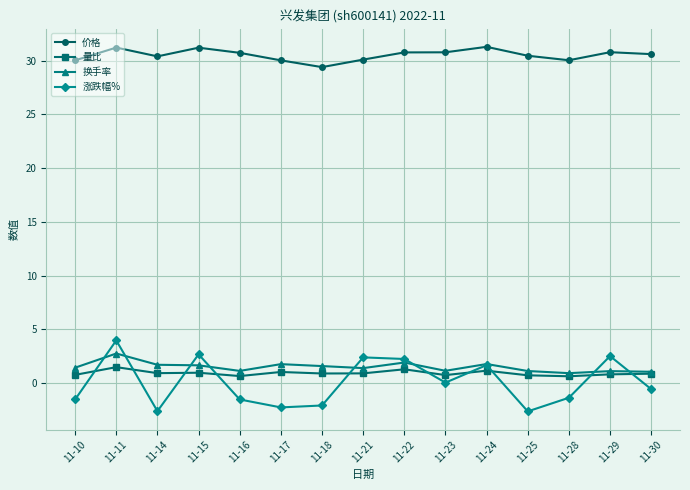

Which series has the largest range (max minus min)?

涨跌幅%